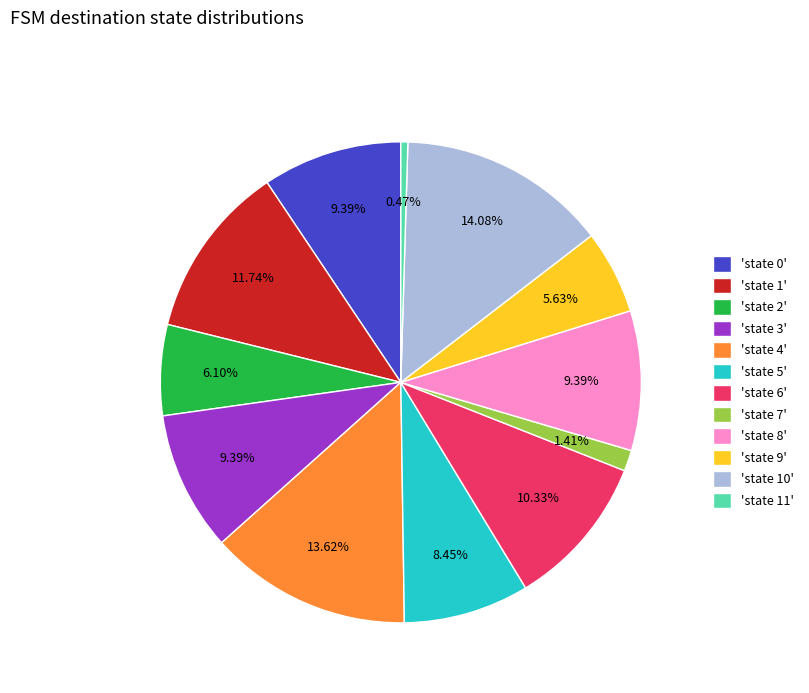

Combined, do 'state 7' and 'state 6' account for over 50%?

No